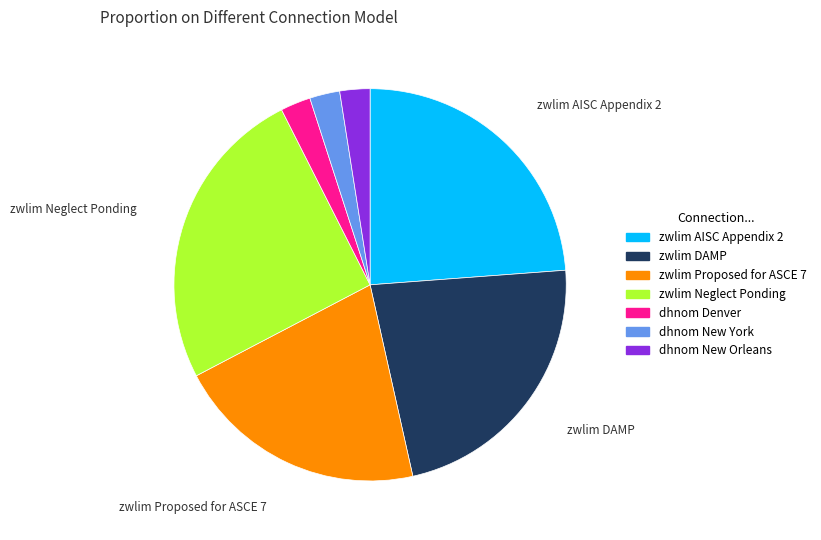

Is there any slice that represents more than half of the pie?

No